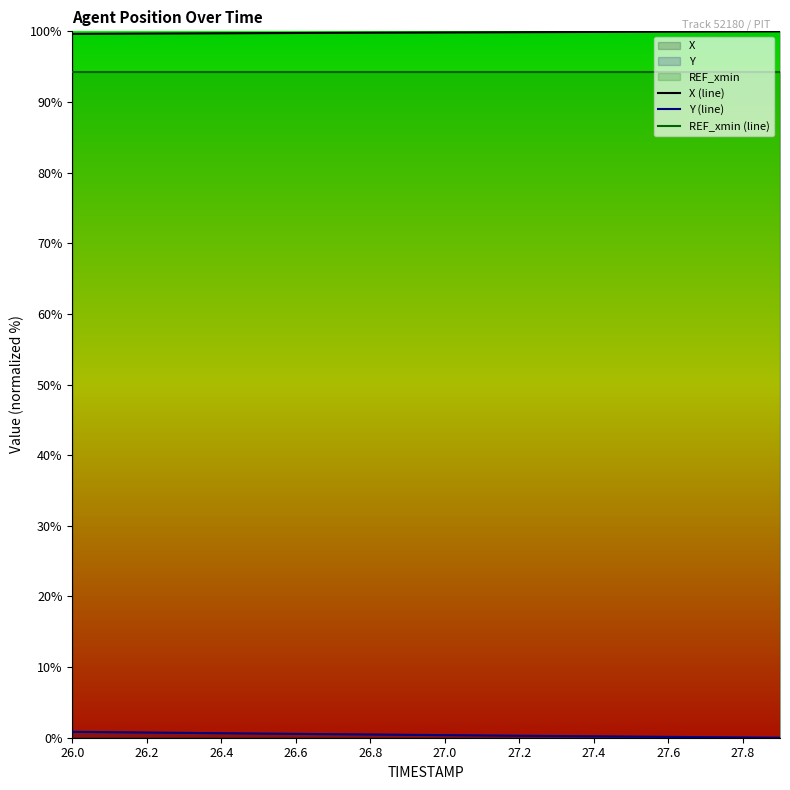

What is the value of the Y (line) point at the 18th from the left?

0.1